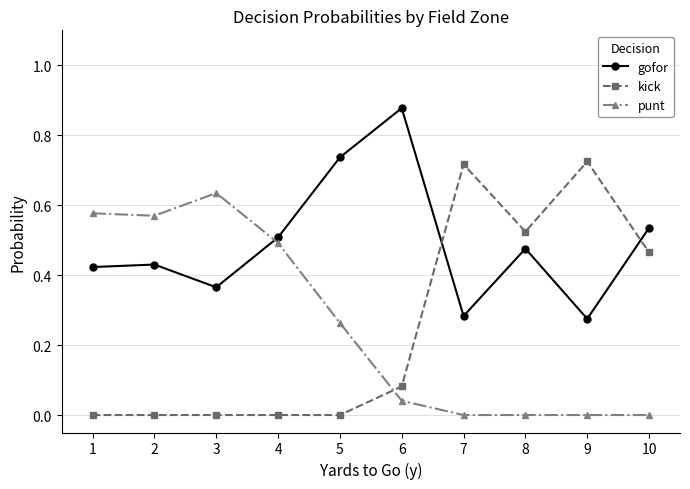

Is the value of kick at 10 greater than the value of punt at 5?

Yes